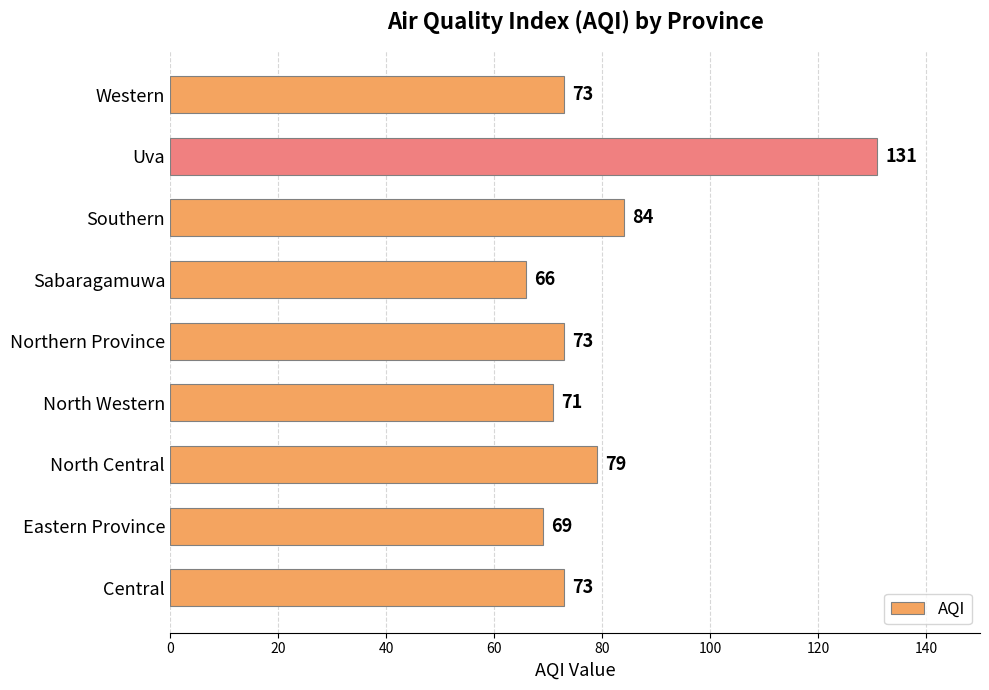

What value does the data have at Southern?

84